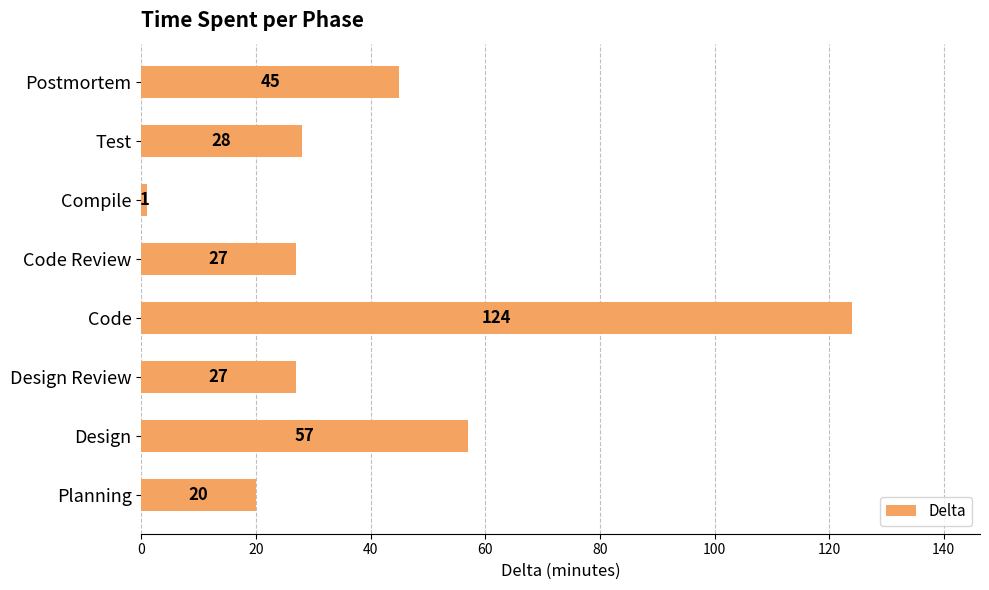

The value at Code Review is 11. True or false?

False